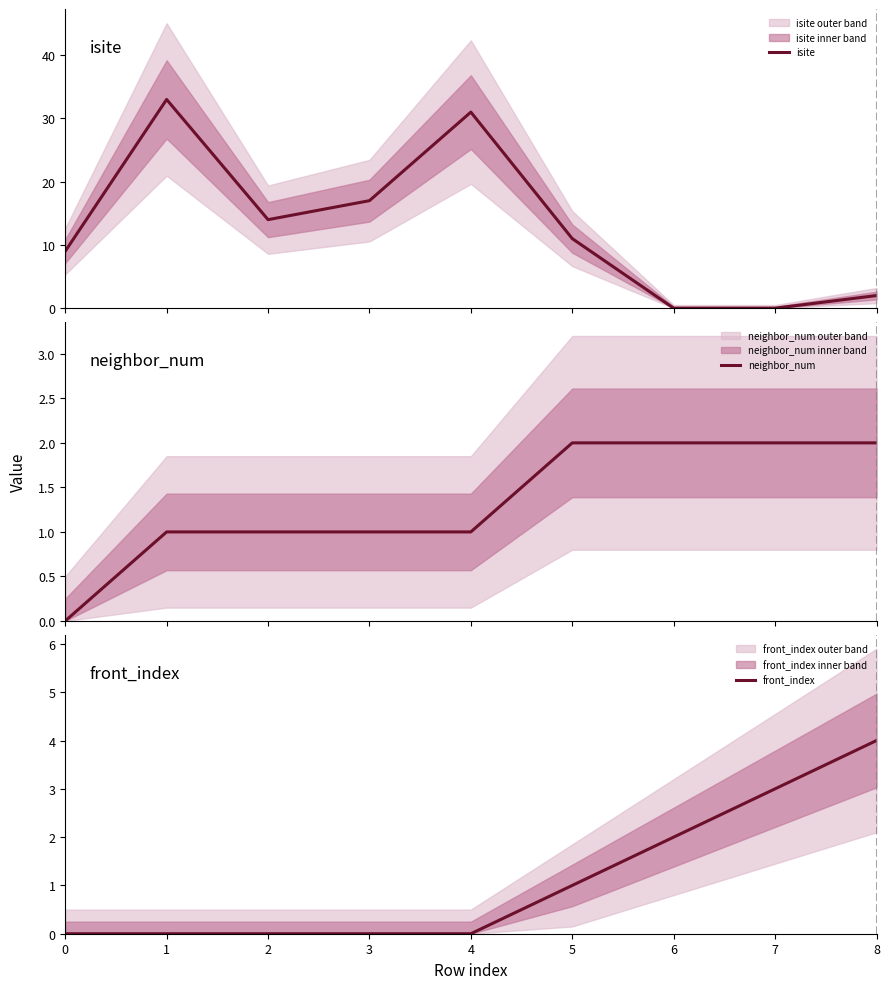

Reading right to left, list all the values displayed in this chart.

isite: 8=2	7=0	6=0	5=11	4=31	3=17	2=14	1=33	0=9
neighbor_num: 8=2	7=2	6=2	5=2	4=1	3=1	2=1	1=1	0=0
front_index: 8=4	7=3	6=2	5=1	4=0	3=0	2=0	1=0	0=0